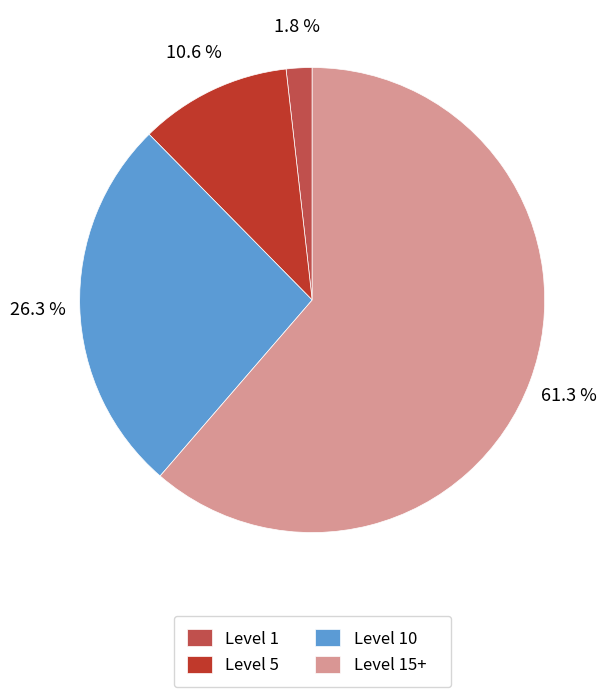

How many slices are in this pie chart?

4